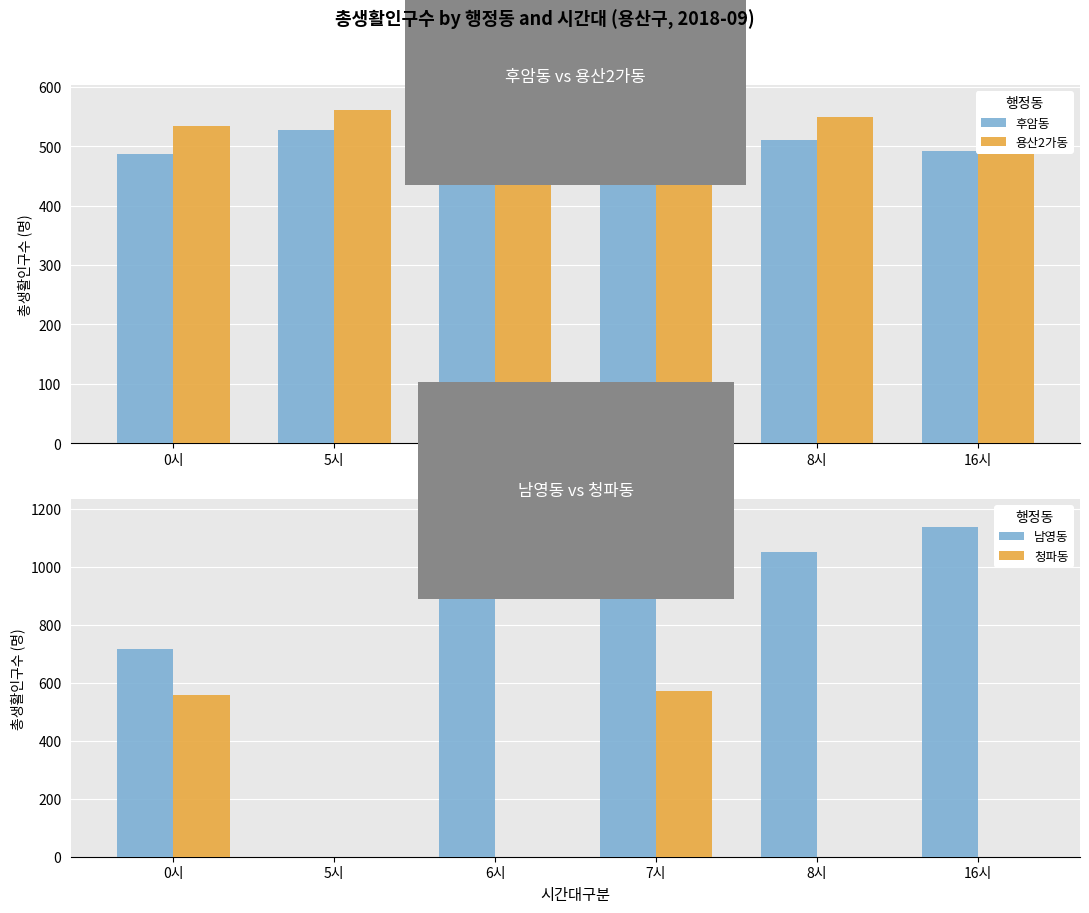

How many data points in 남영동 are above 1052?

2